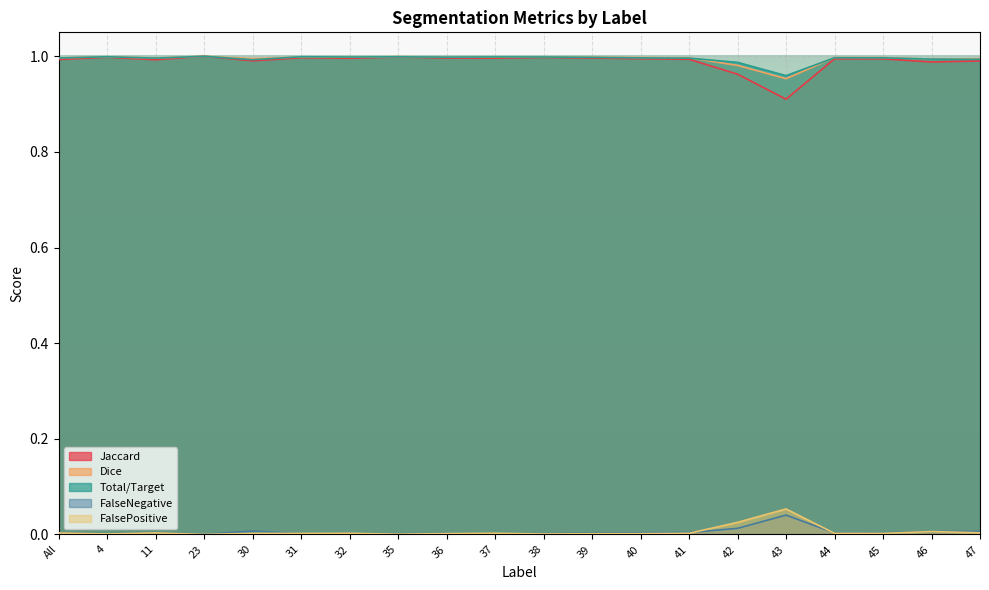

Where is the first local minimum for Jaccard?

11